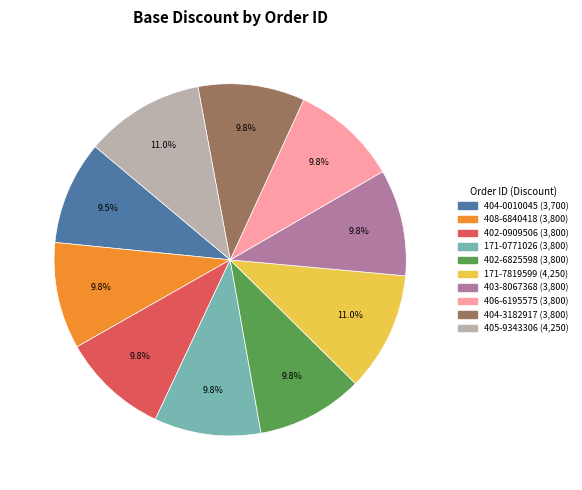

To the nearest percent, what is the average slice percentage?

10%